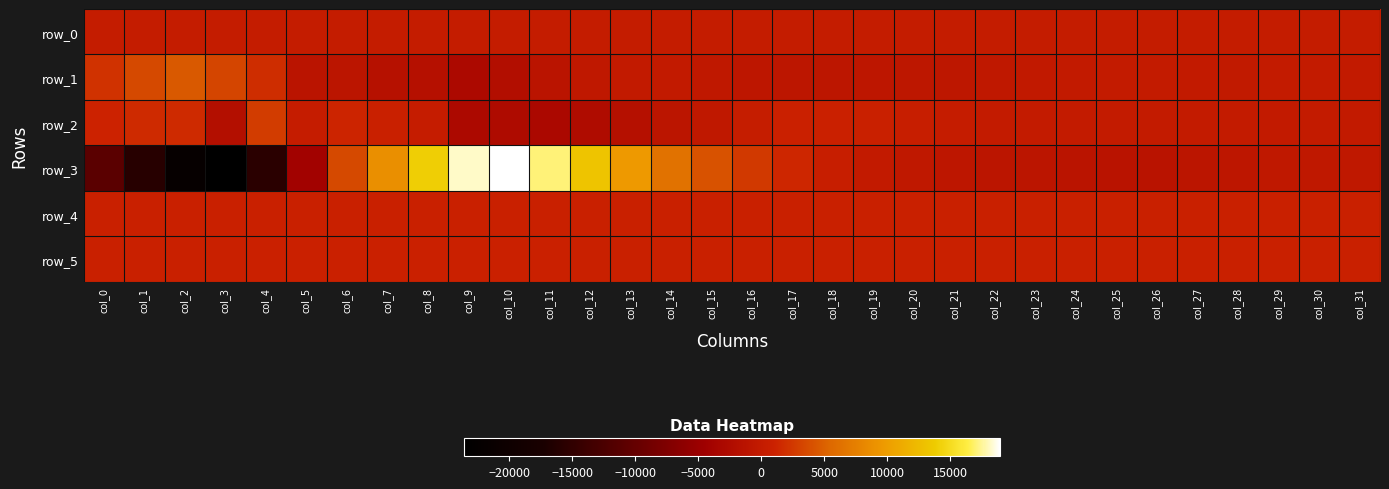

Rank the series at col_16 from highest to lowest value.

row_3, row_5, row_4, row_2, row_0, row_1